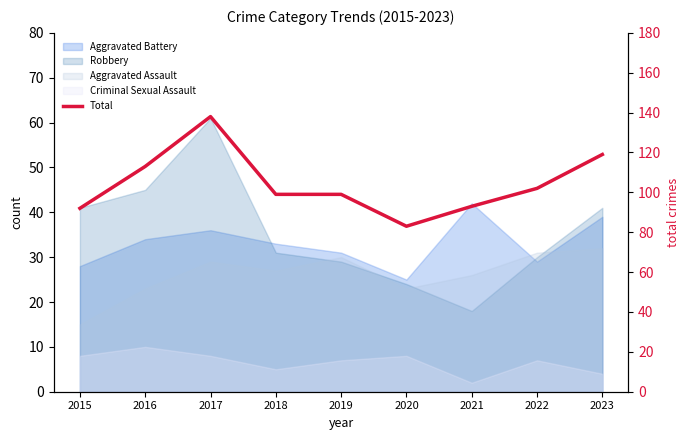

True or false: the data shows 119 at 2023.

True